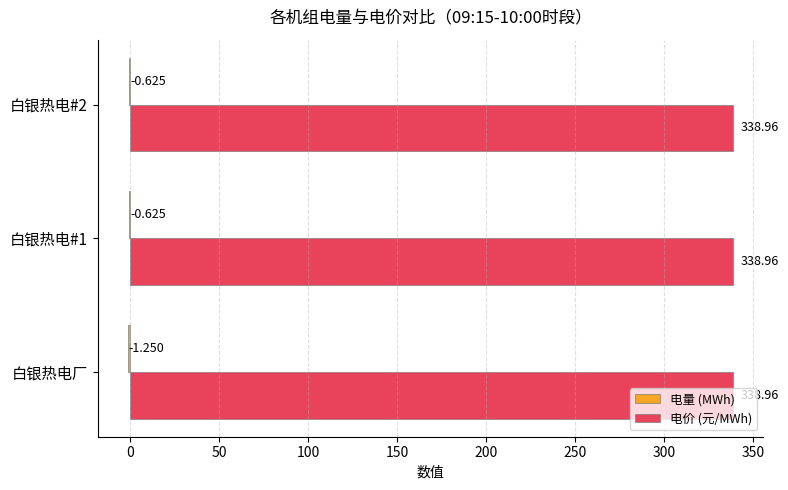

Which series has the largest total across all categories?

电价 (元/MWh)